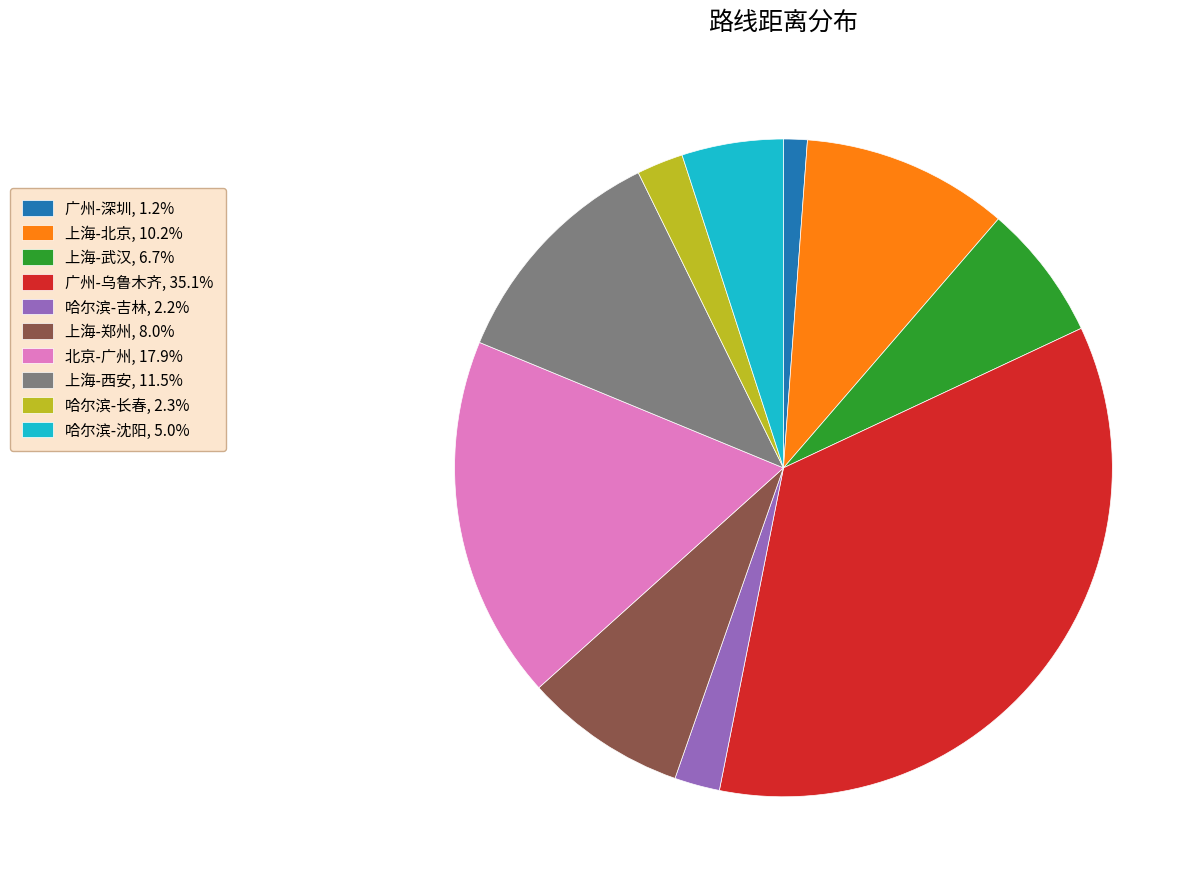

The 哈尔滨-沈阳 slice represents 16% of the pie. True or false?

False